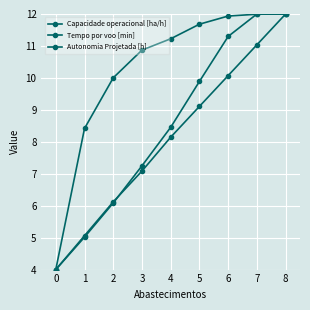

Does the chart have visible grid lines?

Yes